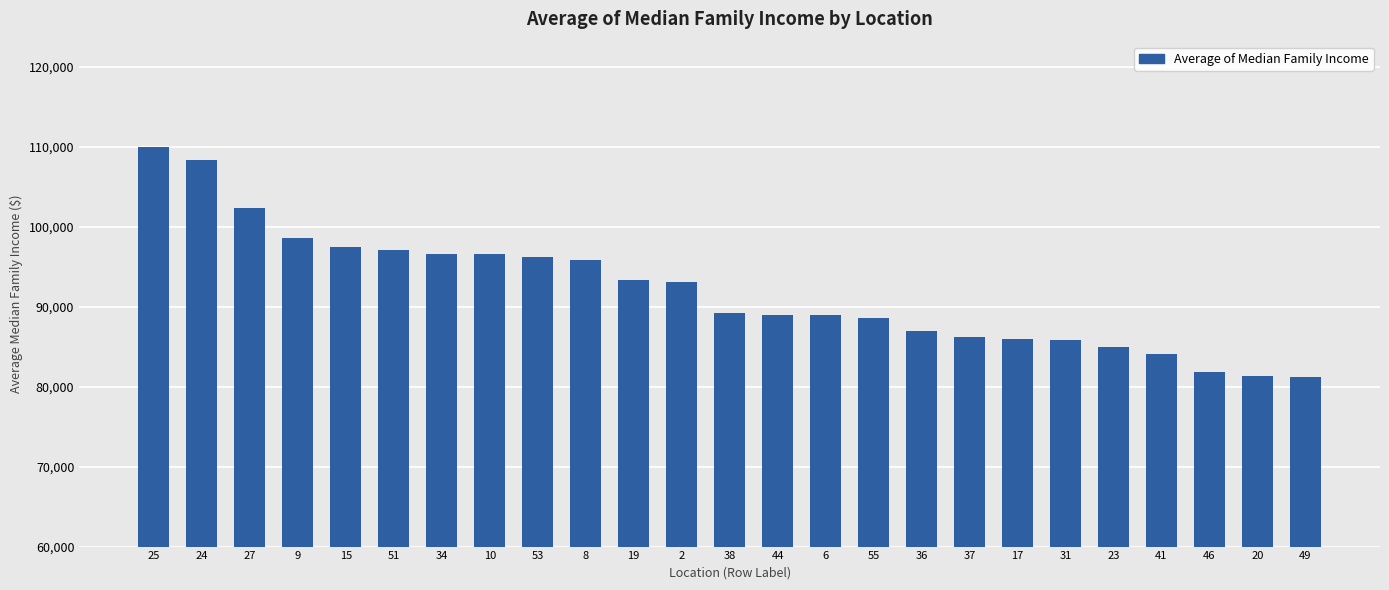

What is the smallest value displayed?

81216.7